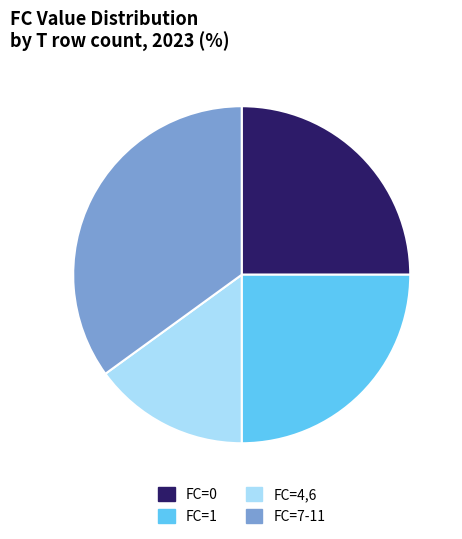

Which category has the smallest portion of the pie?

FC=4,6